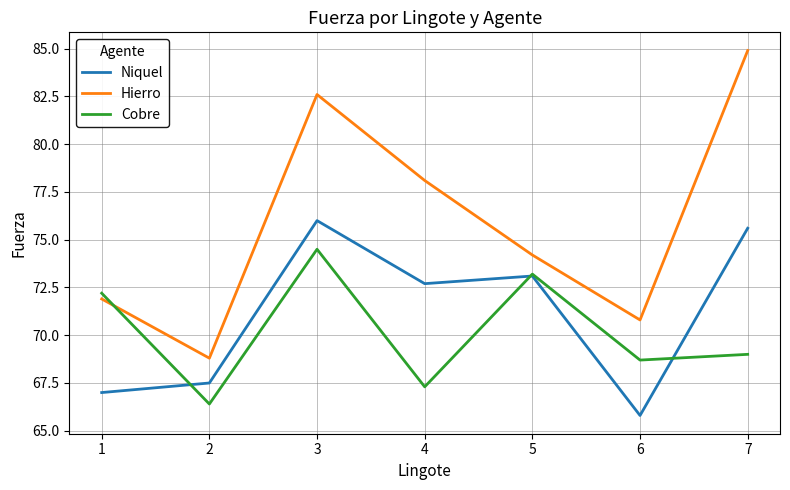

What is the difference between the maximum and second lowest values in the Niquel series?

9.0